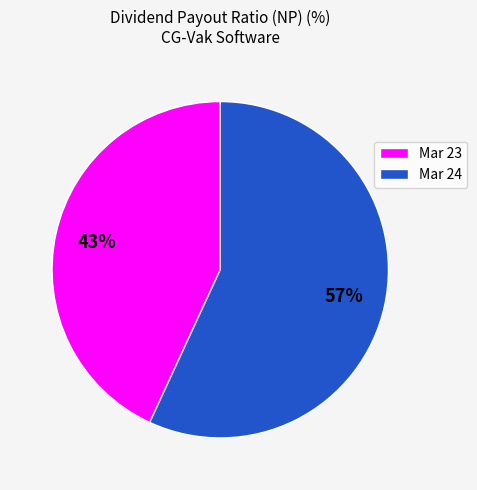

What is the largest slice in the pie chart?

Mar 24